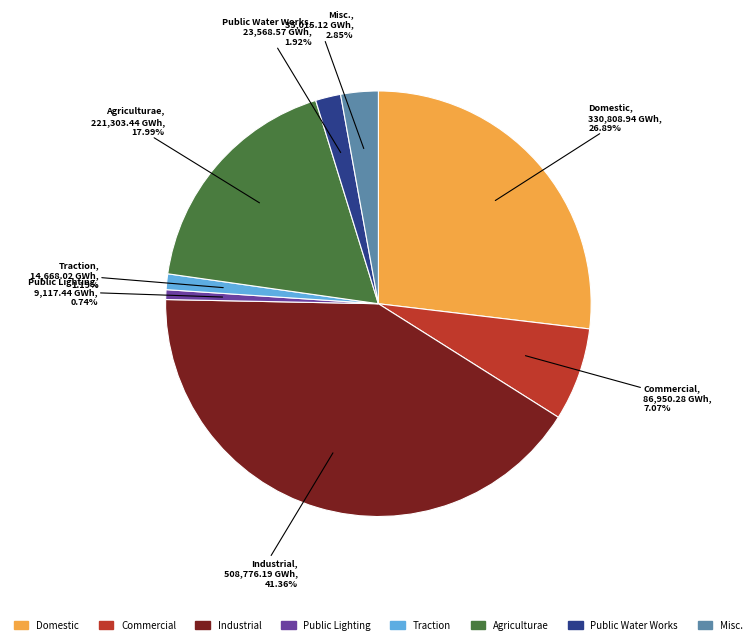

Does any single category account for the majority?

No